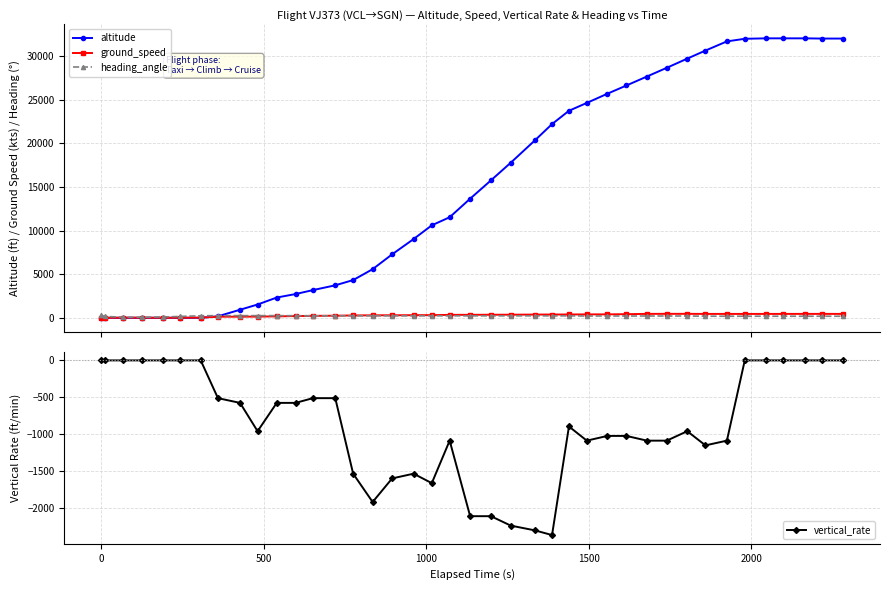

What is the value of the vertical_rate point at the 17th from the left?

-1600